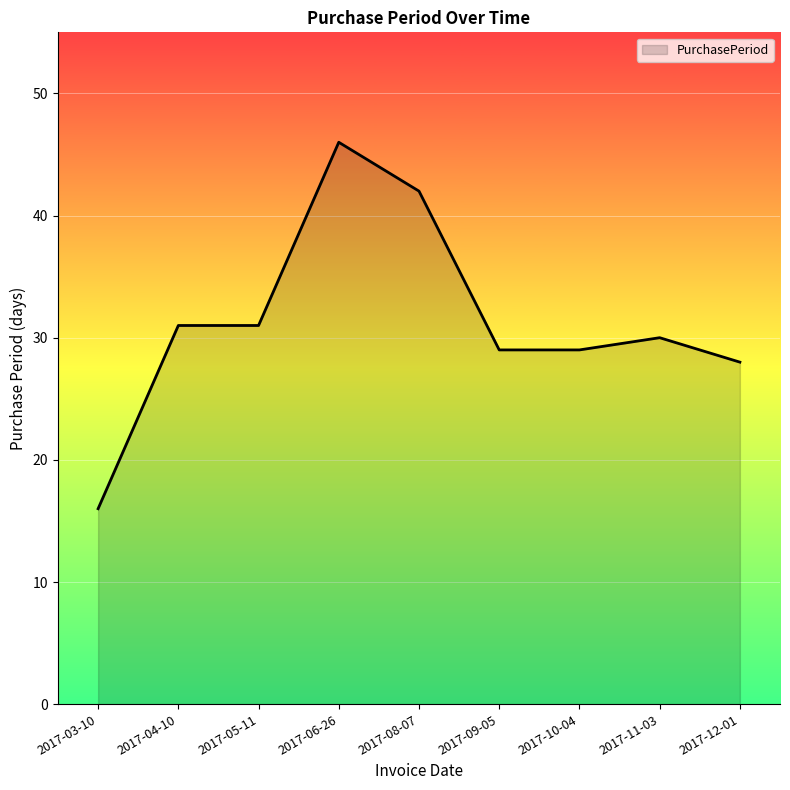

Approximately how many times larger is the value at 2017-10-04 compared to 2017-08-07?

0.7